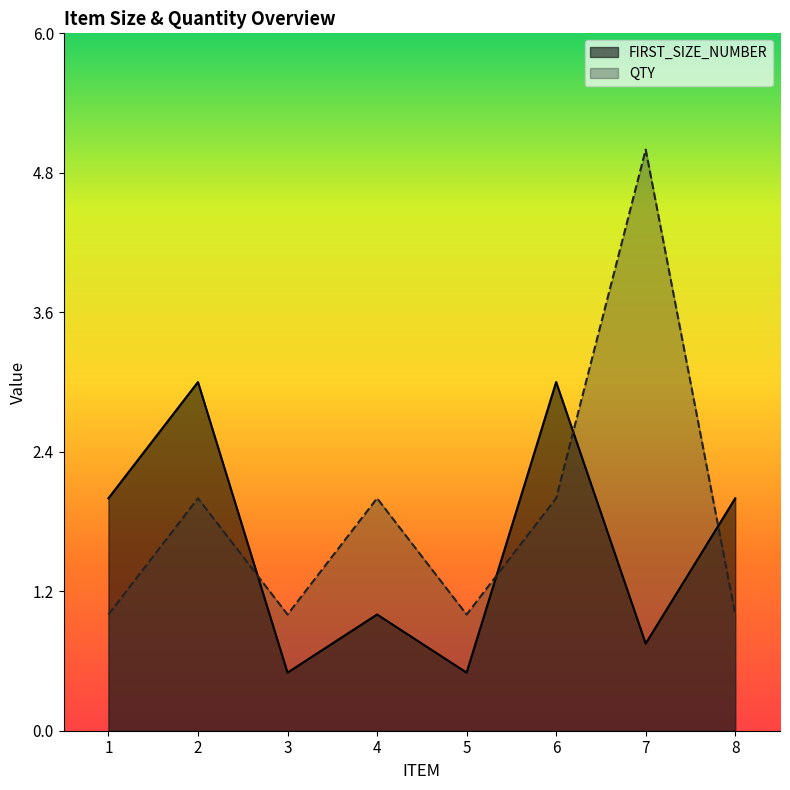

Where is the first local minimum for QTY?

3